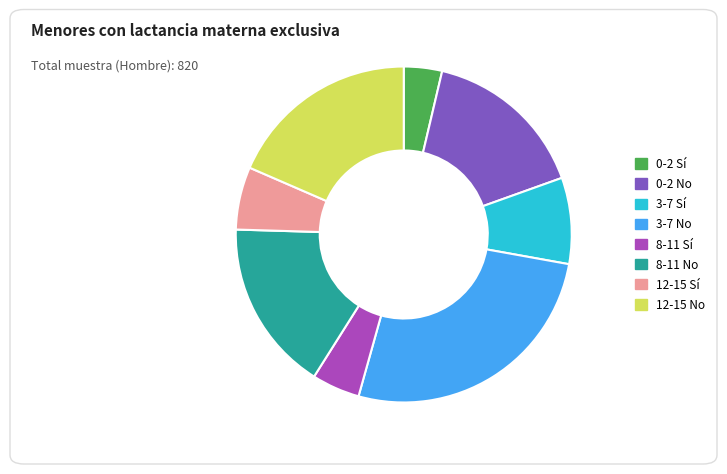

Is 0-2 Sí the majority of the pie?

No